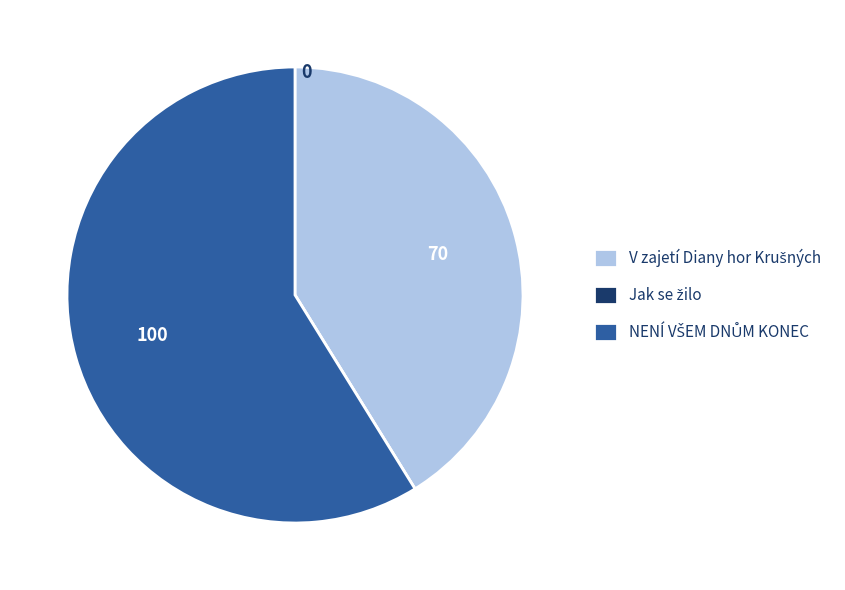

Is there a majority slice in this chart?

Yes